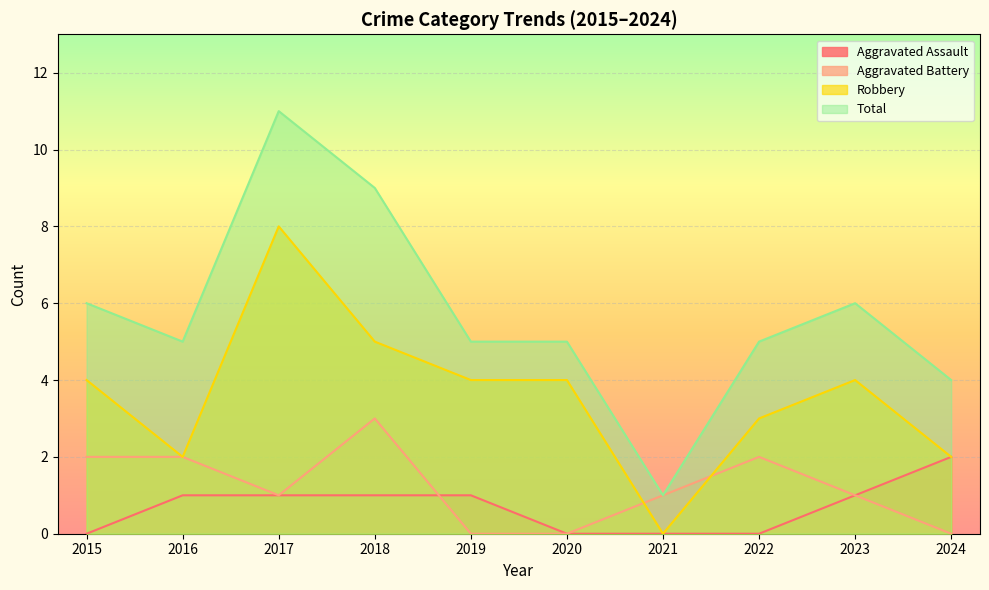

What is the spread (max minus min) of values at 2017?

10